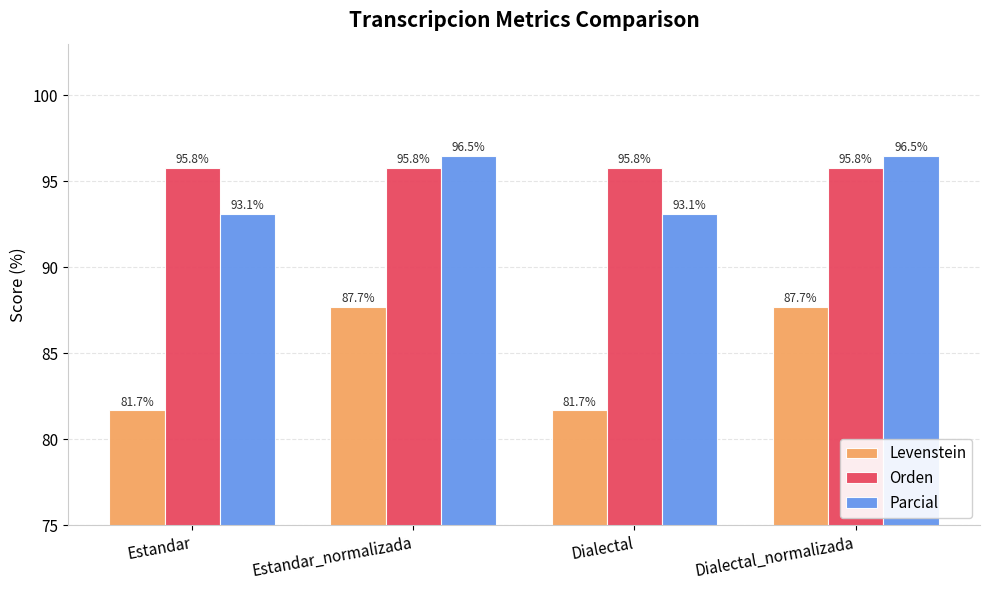

What value does the Orden series have at Dialectal_normalizada?

95.8